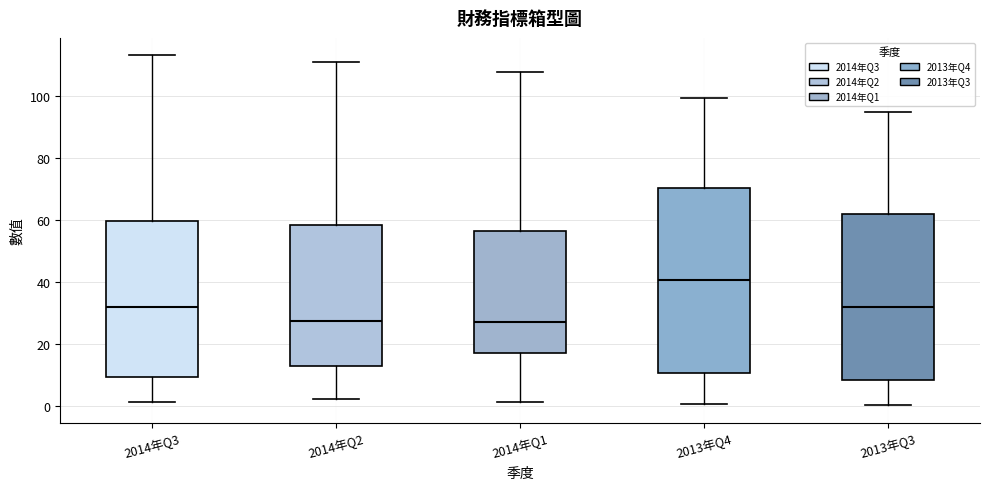

Reading left to right, read every box against the y-axis: the position of its median line, the range the box covers, and the ends of its whiskers. The values are not printed on the chart, so give them approximately, as read against the axis.

2014年Q3: median 32, box 10 to 60, whiskers 2 to 114
2014年Q2: median 28, box 12 to 58, whiskers 2 to 112
2014年Q1: median 28, box 18 to 56, whiskers 2 to 108
2013年Q4: median 40, box 10 to 70, whiskers 0 to 100
2013年Q3: median 32, box 8 to 62, whiskers 0 to 96